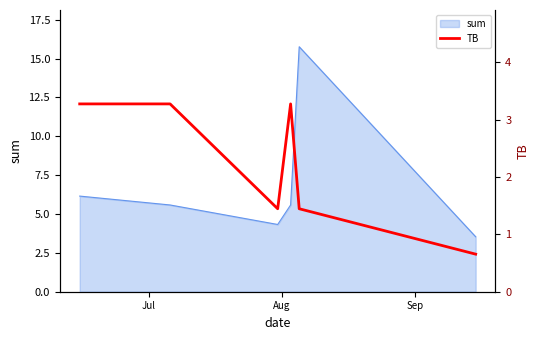

Count the values in the range 1 to 3.

2